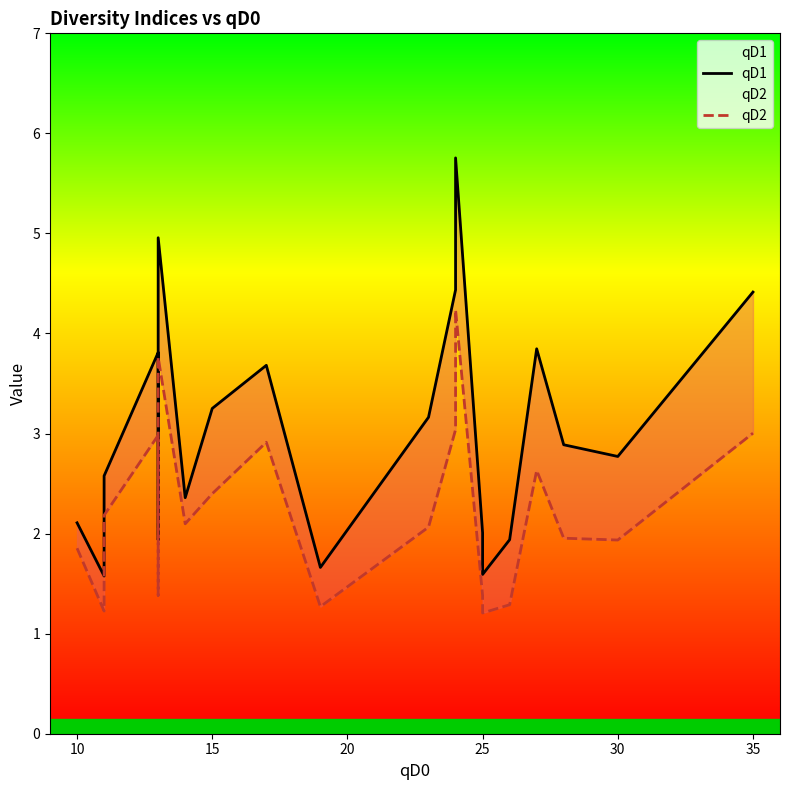

True or false: qD1 and qD2 intersect in this chart.

False